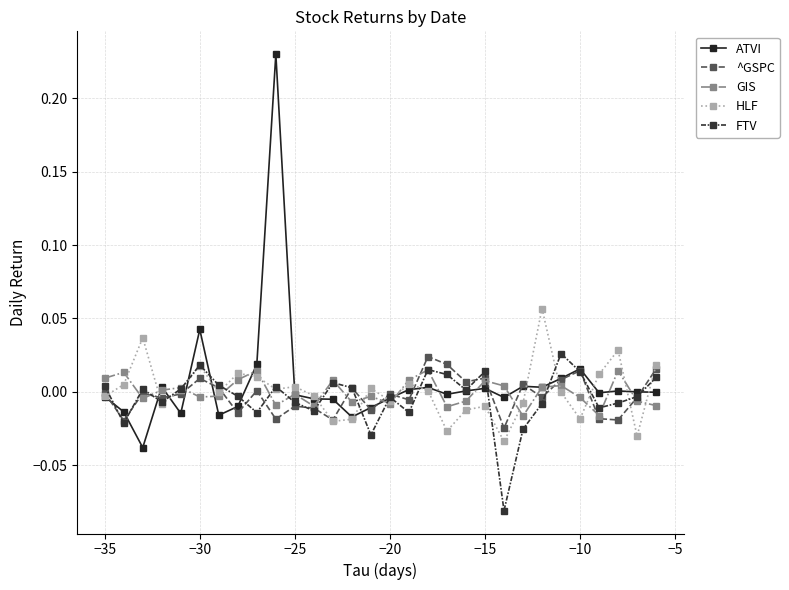

True or false: ATVI has more than 1 interior local peaks.

True